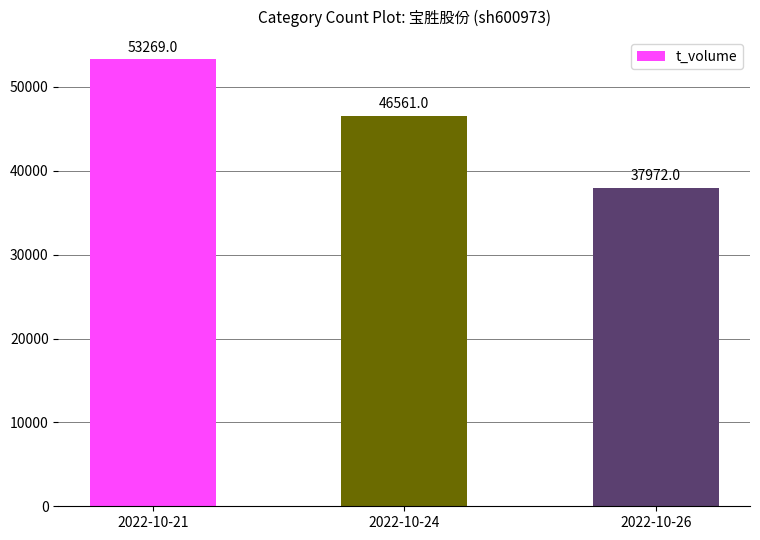

List the labels in order of value, largest first.

2022-10-21, 2022-10-24, 2022-10-26